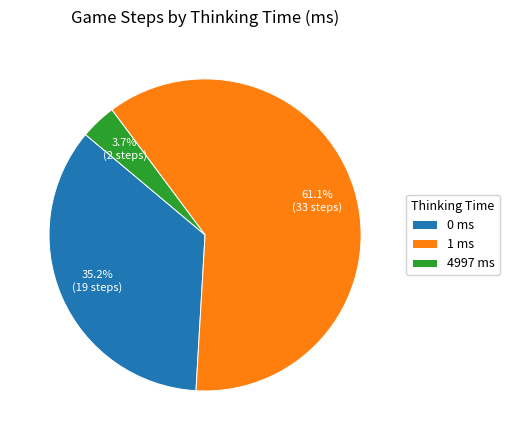

To the nearest percent, what percentage of the pie is 4997 ms?

4%